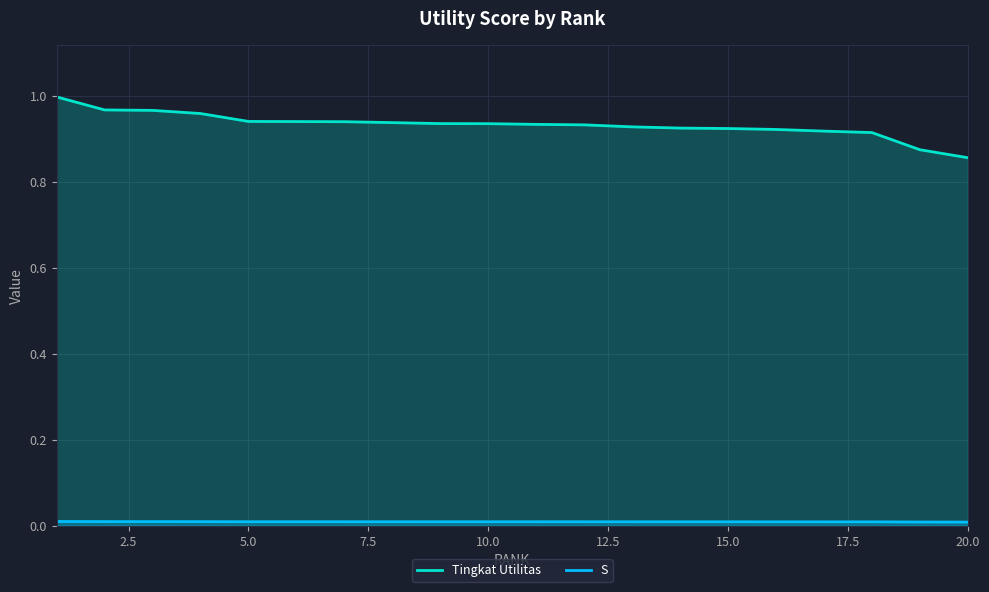

How many lines are shown in the chart?

2